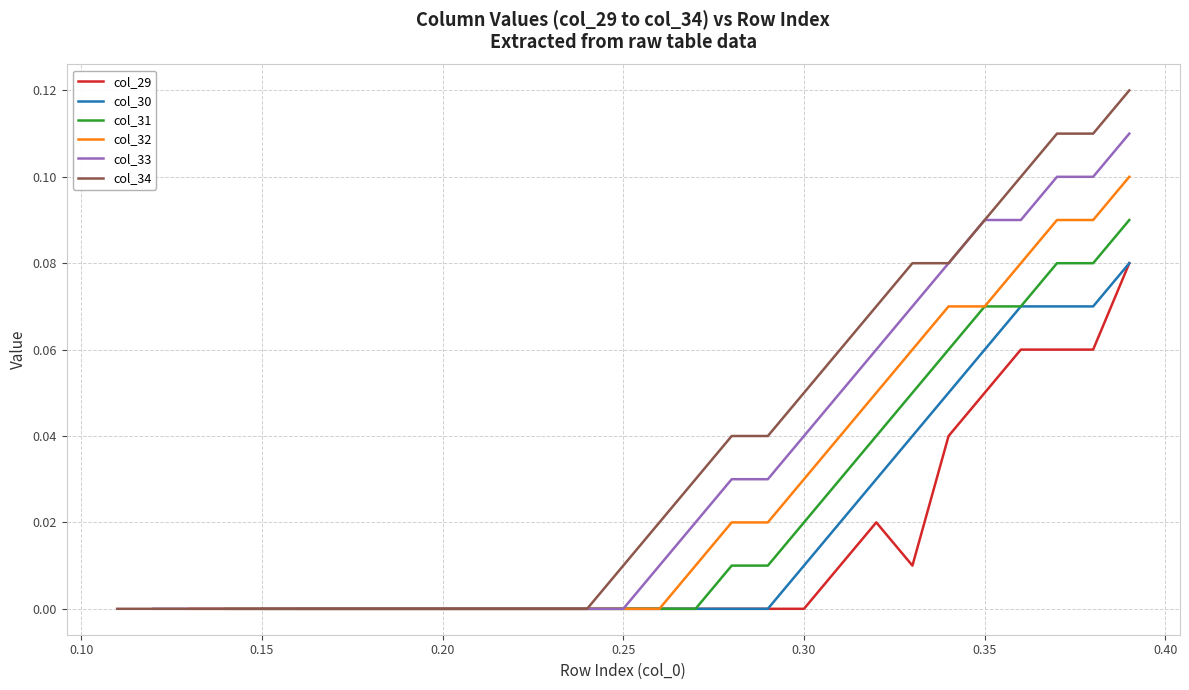

The value of col_33 at 31 is 0.1. True or false?

False